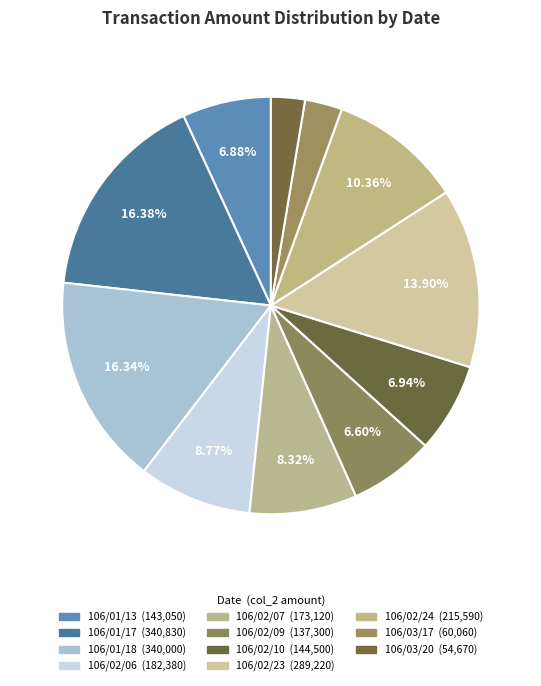

To the nearest percent, what percentage of the pie is 106/01/18?

16%